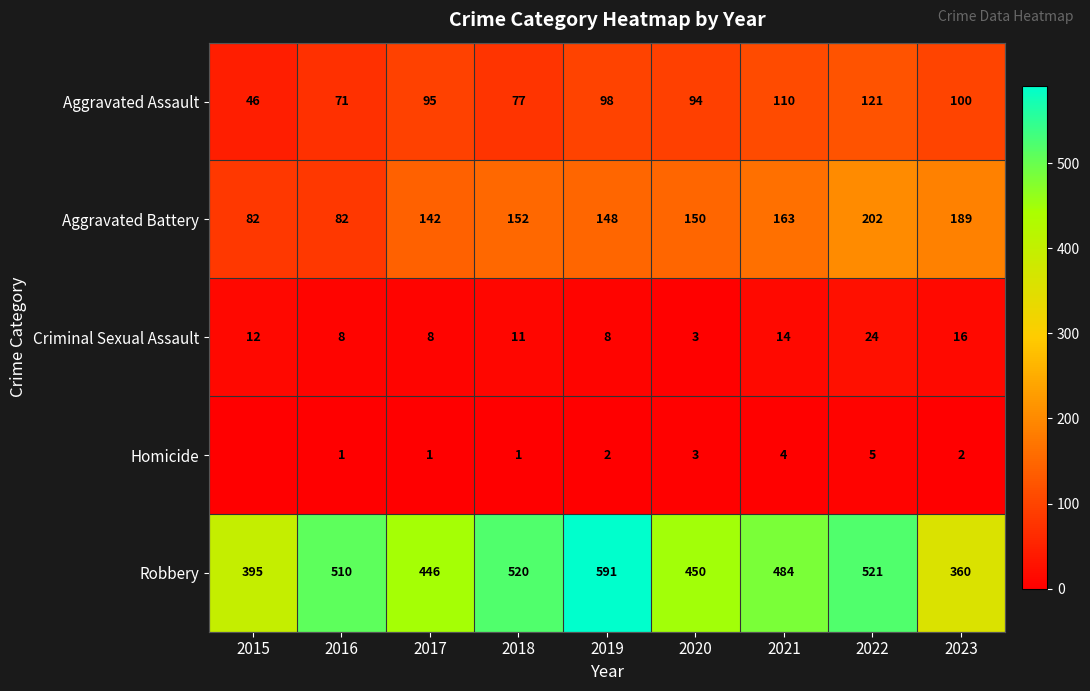

What is the total value across all series at 2018?

761